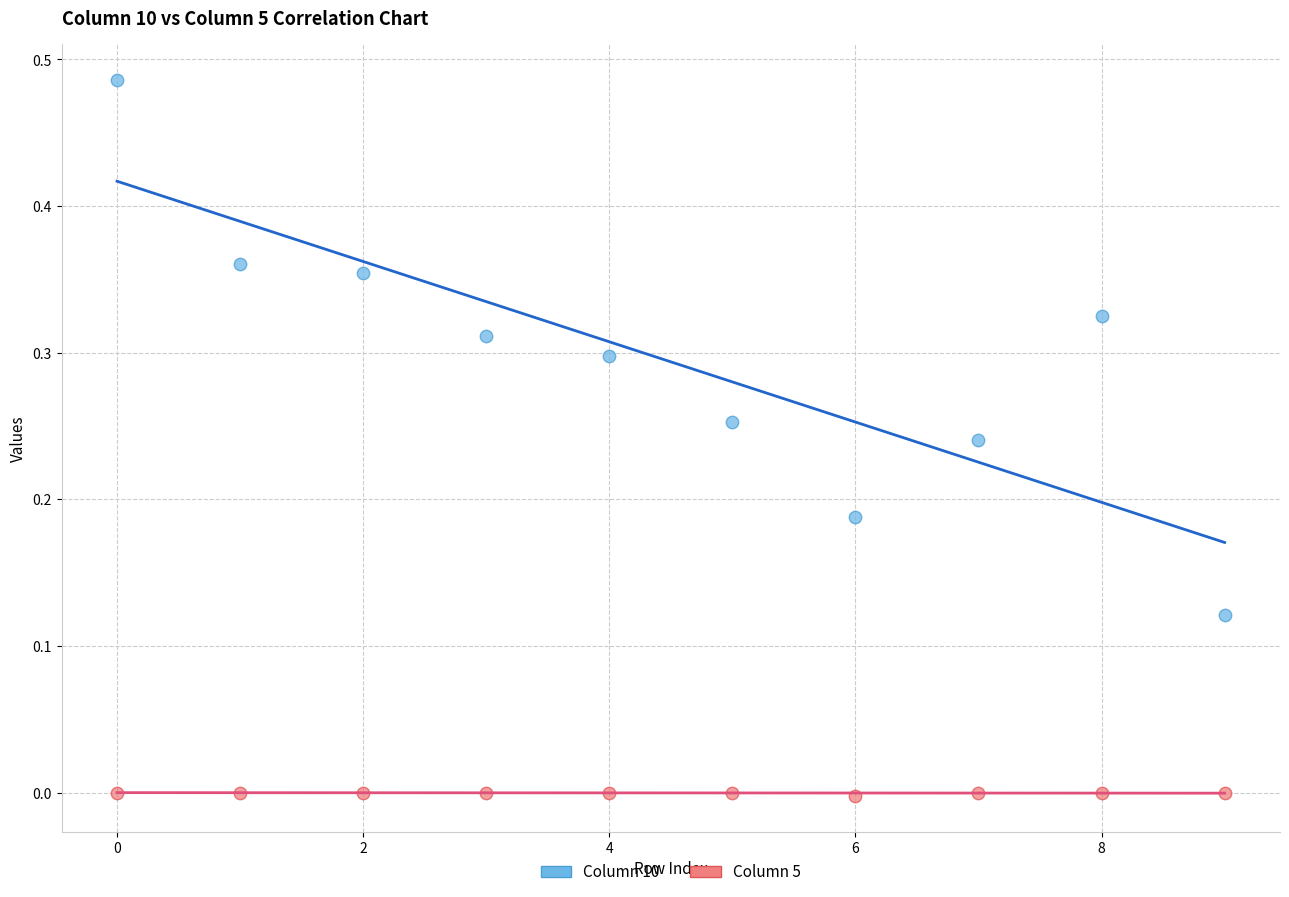

Which series reaches the maximum Y coordinate?

Column 10